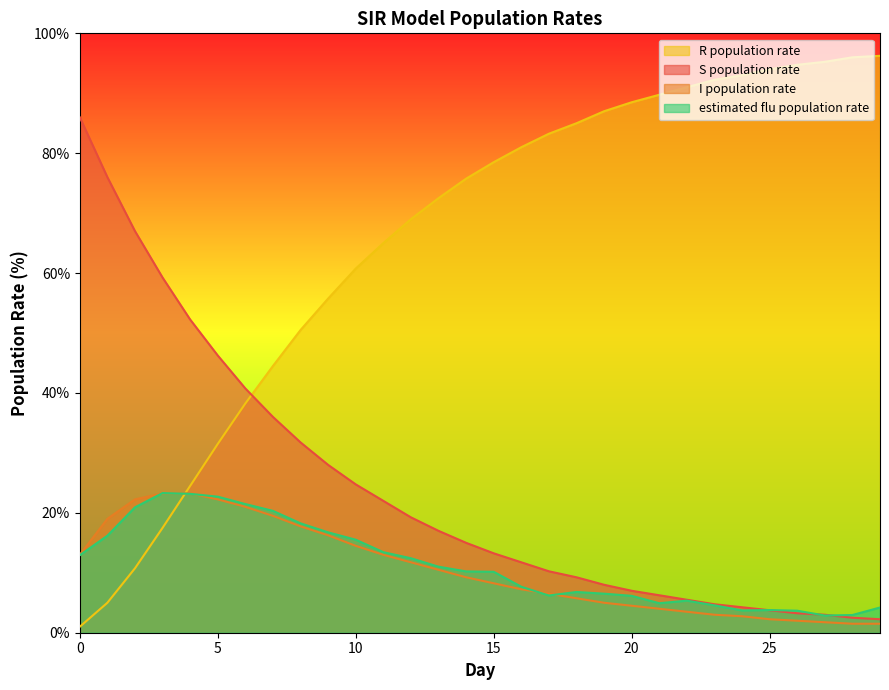

Which series has the largest total across all categories?

R population rate